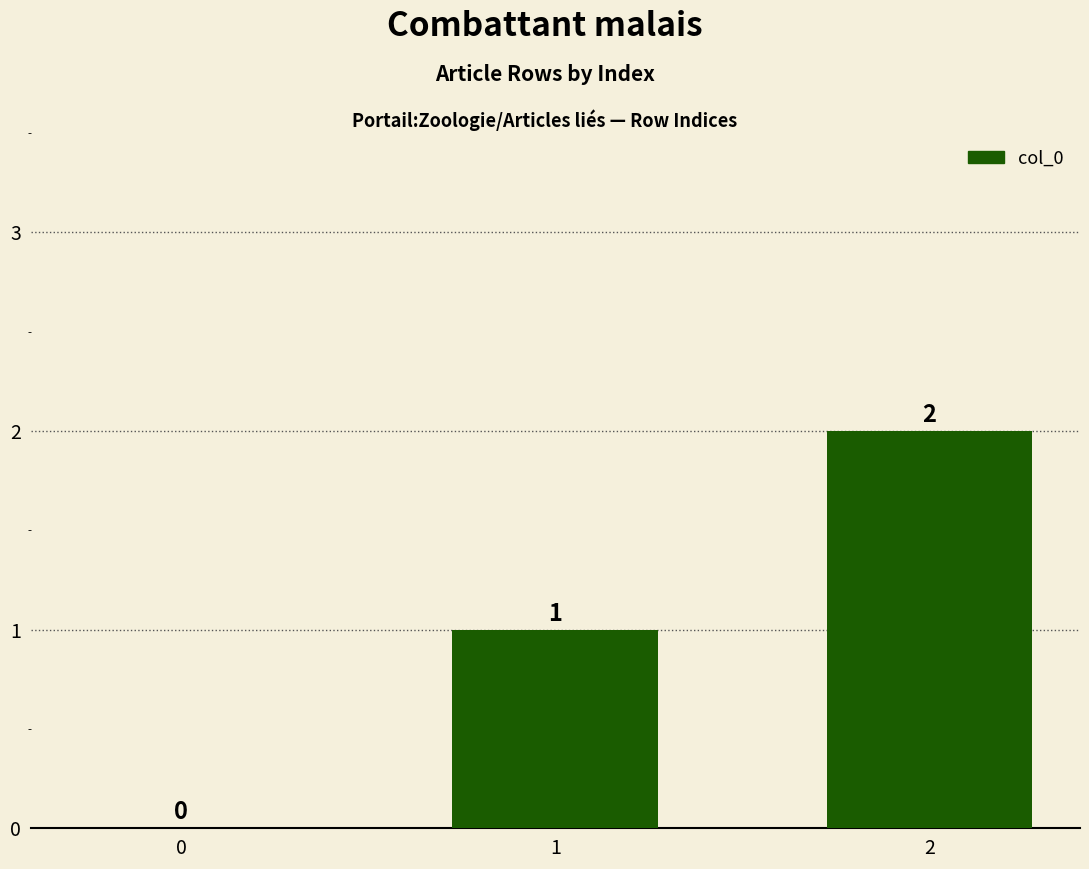

Which category has the highest value across all series?

2